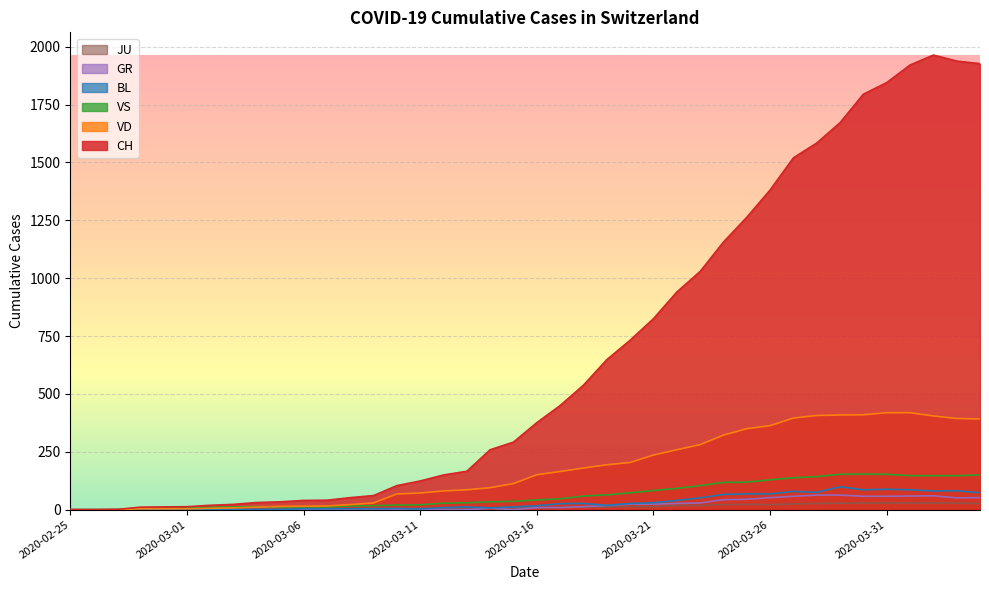

Which series has the largest total across all categories?

CH